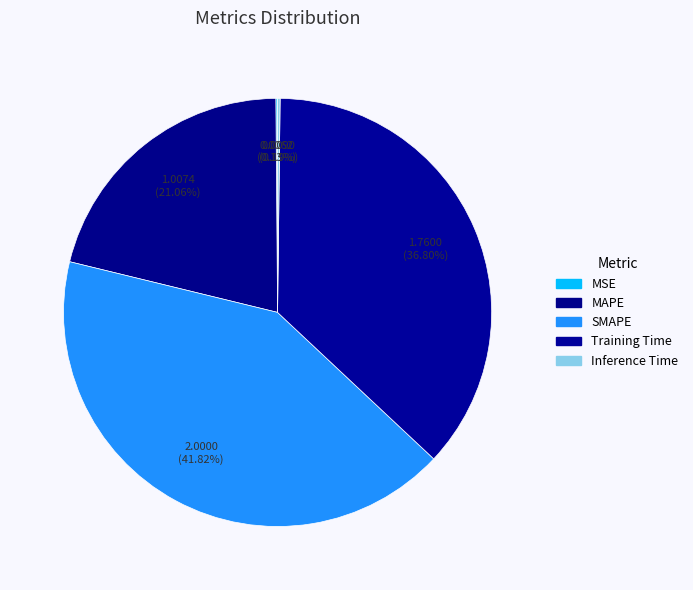

The Inference Time slice represents 0% of the pie. True or false?

True